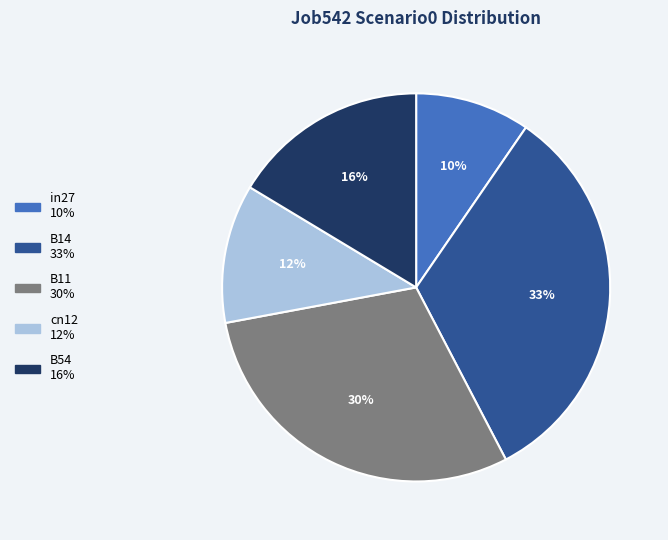

Is the sum of in27 and B11 greater than half?

No